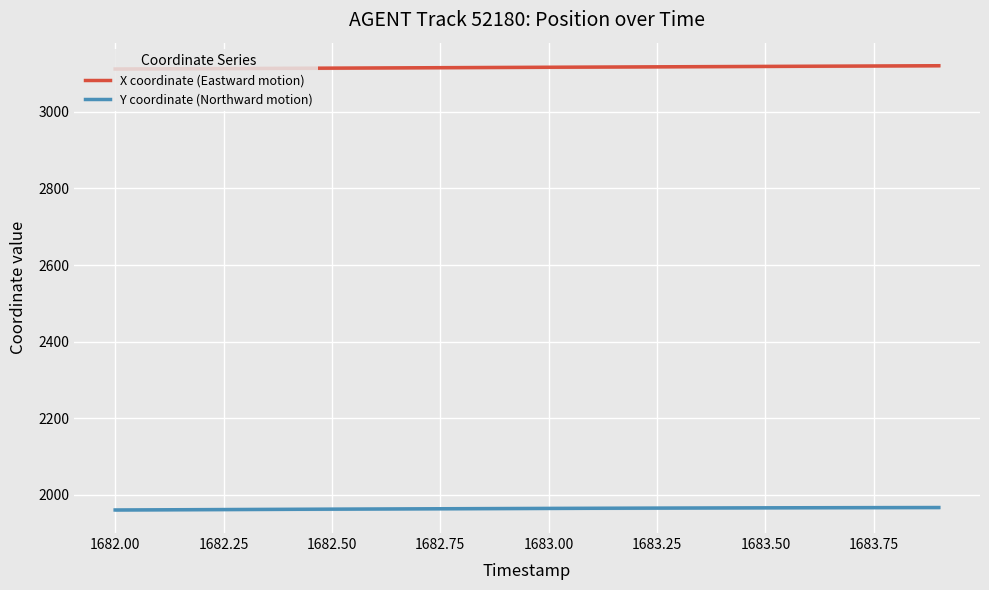

What is the lowest value of the X coordinate (Eastward motion) series?

3112.2